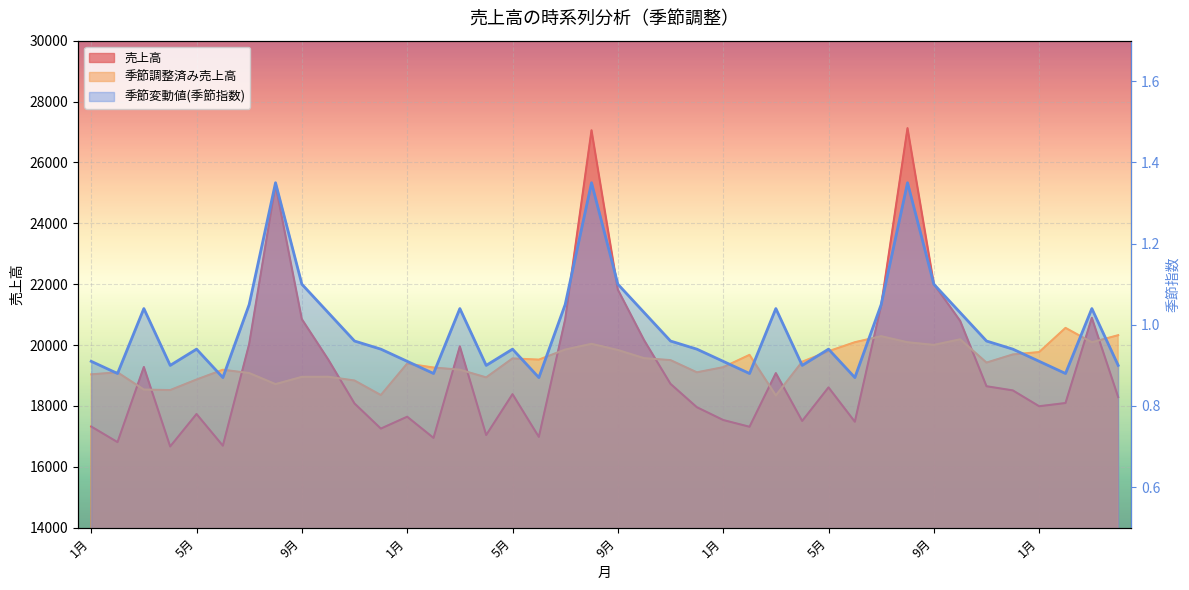

Reading left to right, what are all the values shown in this chart?

売上高: 1月=17325.0	2月=16812.0	3月=19280.0	4月=16670.0	5月=17736.0	6月=16695.0	7月=20036.0	8月=25269.0	9月=20852.0	10月=19529.0	11月=18082.0	12月=17257.0	1月=17647.0	2月=16951.0	3月=19959.0	4月=17045.0	5月=18388.0	6月=16984.0	7月=20845.0	8月=27056.0	9月=21822.0	10月=20156.0	11月=18726.0	12月=17959.0	1月=17539.0	2月=17317.0	3月=19079.0	4月=17508.0	5月=18610.0	6月=17482.0	7月=21306.0	8月=27126.0	9月=22007.0	10月=20795.0	11月=18648.0	12月=18511.0	1月=17991.0	2月=18097.0	3月=20896.0	4月=18292.0
季節調整済み売上高: 1月=19038.5	2月=19104.5	3月=18538.5	4月=18522.2	5月=18868.1	6月=19189.7	7月=19081.9	8月=18717.8	9月=18956.4	10月=18960.2	11月=18835.4	12月=18358.5	1月=19392.3	2月=19262.5	3月=19191.3	4月=18938.9	5月=19561.7	6月=19521.8	7月=19852.4	8月=20041.5	9月=19838.2	10月=19568.9	11月=19506.2	12月=19105.3	1月=19273.6	2月=19678.4	3月=18345.2	4月=19453.3	5月=19797.9	6月=20094.2	7月=20291.4	8月=20093.3	9月=20006.4	10月=20189.3	11月=19425.0	12月=19692.5	1月=19770.3	2月=20564.8	3月=20092.3	4月=20324.4
季節変動値(季節指数): 1月=0.9	2月=0.9	3月=1.0	4月=0.9	5月=0.9	6月=0.9	7月=1.1	8月=1.4	9月=1.1	10月=1.0	11月=1.0	12月=0.9	1月=0.9	2月=0.9	3月=1.0	4月=0.9	5月=0.9	6月=0.9	7月=1.1	8月=1.4	9月=1.1	10月=1.0	11月=1.0	12月=0.9	1月=0.9	2月=0.9	3月=1.0	4月=0.9	5月=0.9	6月=0.9	7月=1.1	8月=1.4	9月=1.1	10月=1.0	11月=1.0	12月=0.9	1月=0.9	2月=0.9	3月=1.0	4月=0.9